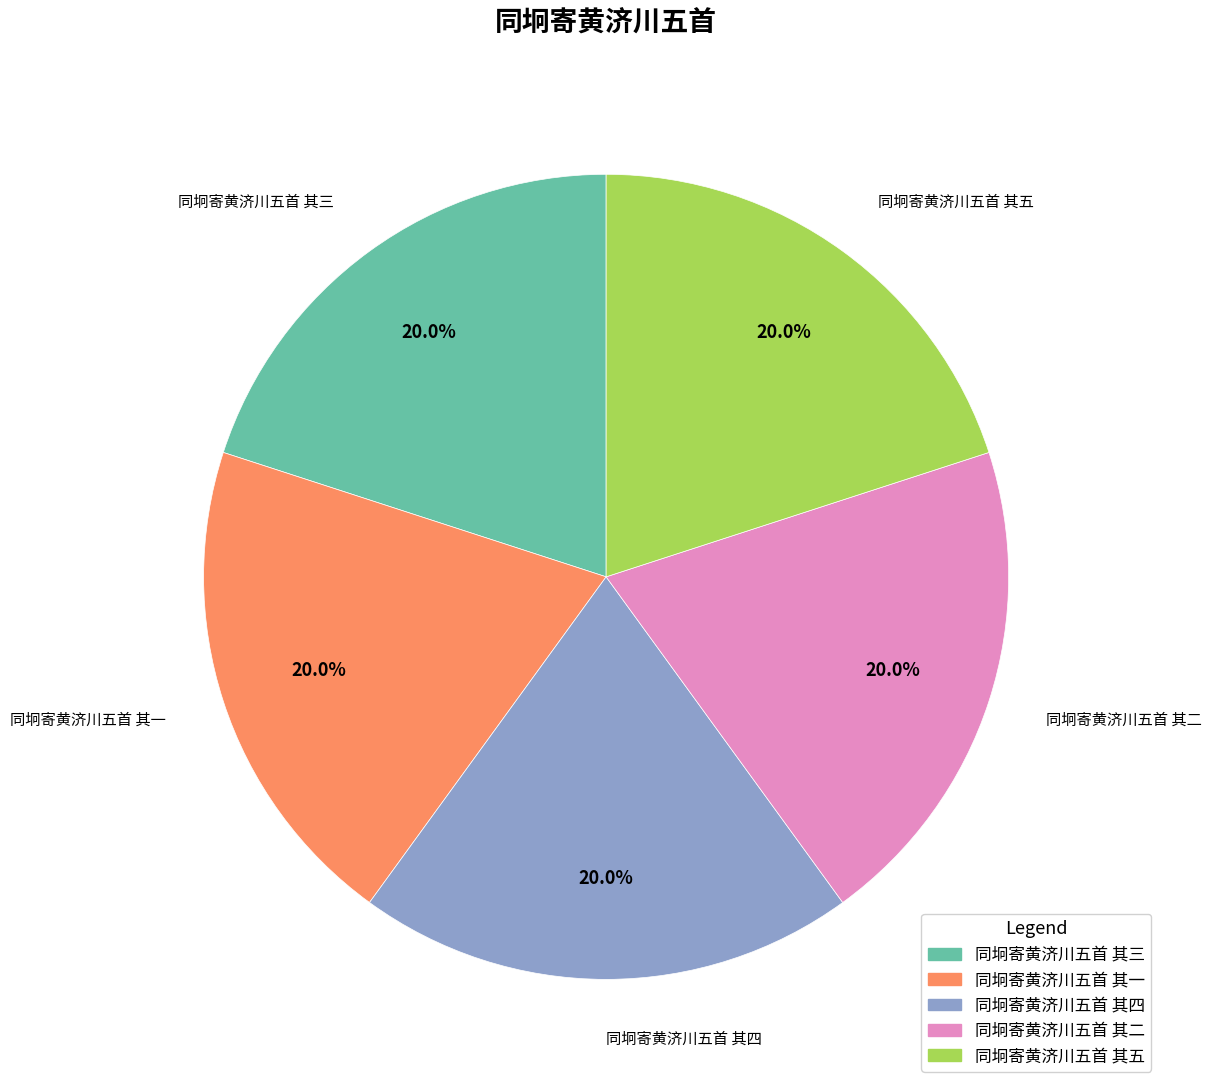

Is there a majority slice in this chart?

No